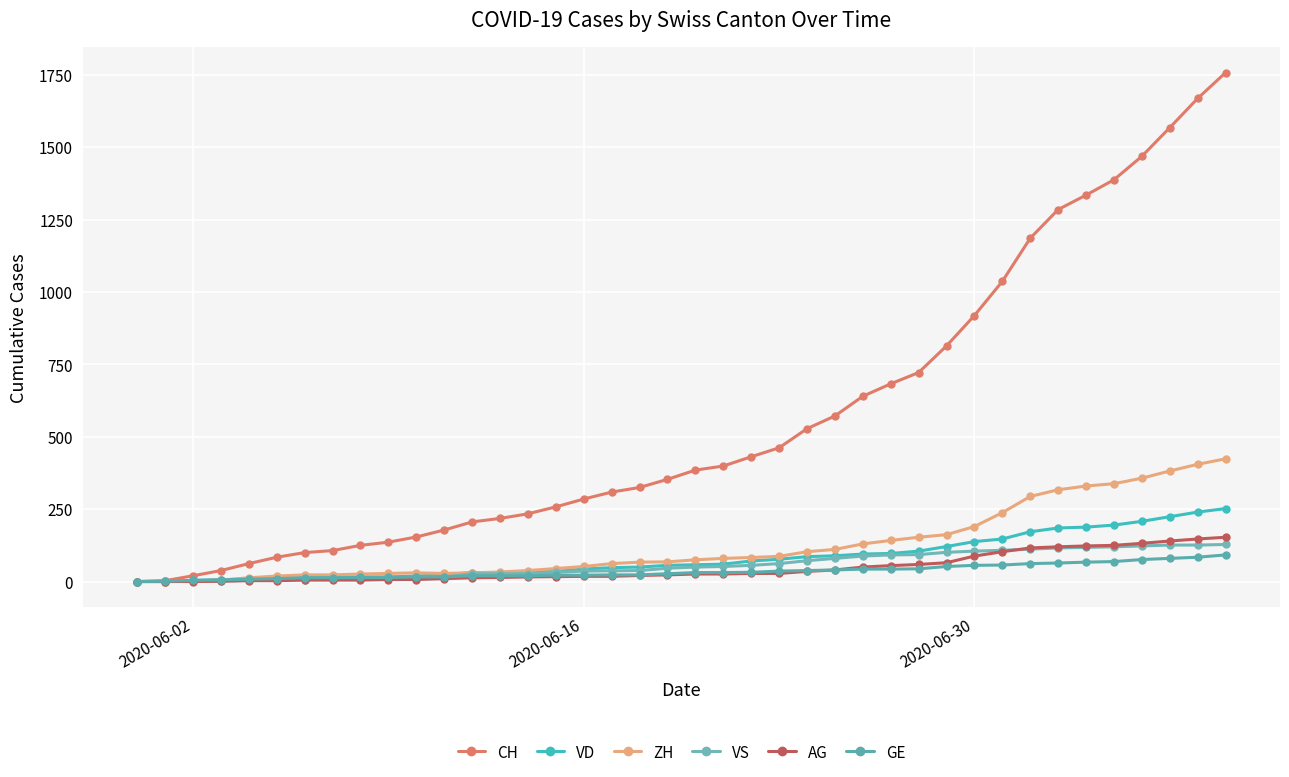

At how many categories does at least one series exceed 127?

31